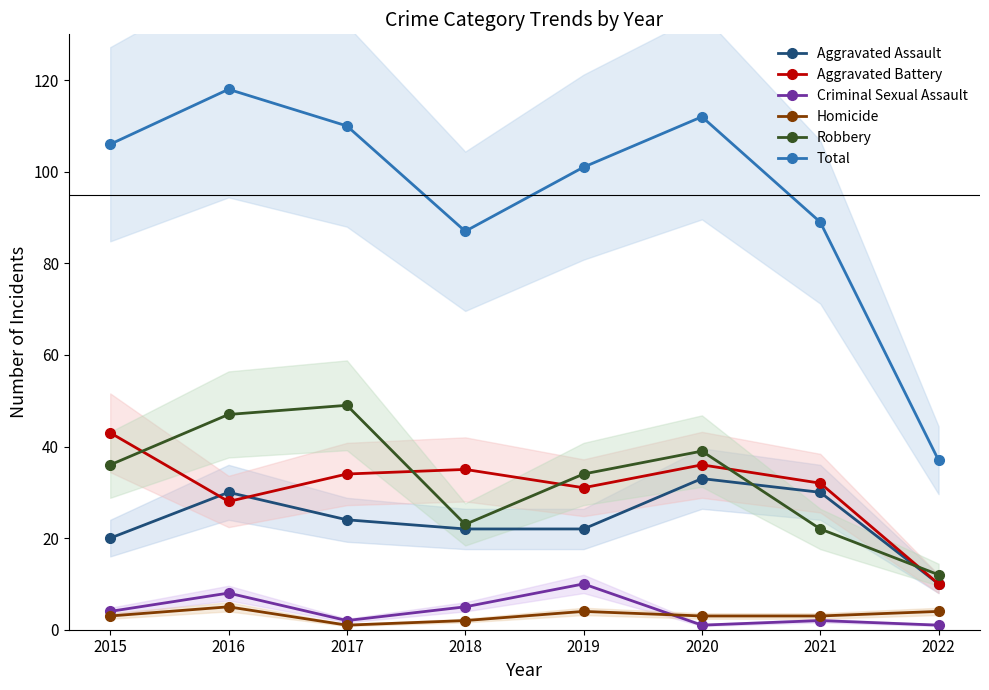

Which series has the largest total across all categories?

Total